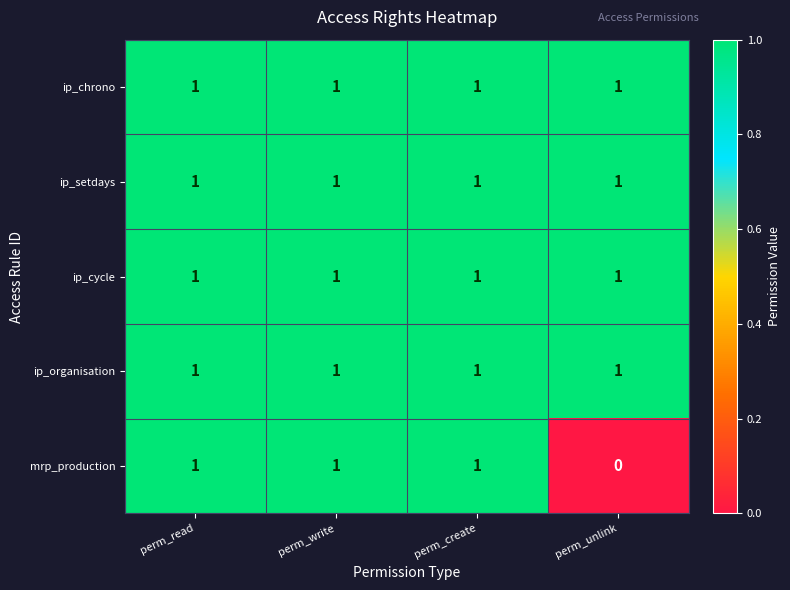

Reading right to left, extract all data points from this chart.

ip_chrono: 1	1	1	1
ip_setdays: 1	1	1	1
ip_cycle: 1	1	1	1
ip_organisation: 1	1	1	1
mrp_production: 0	1	1	1